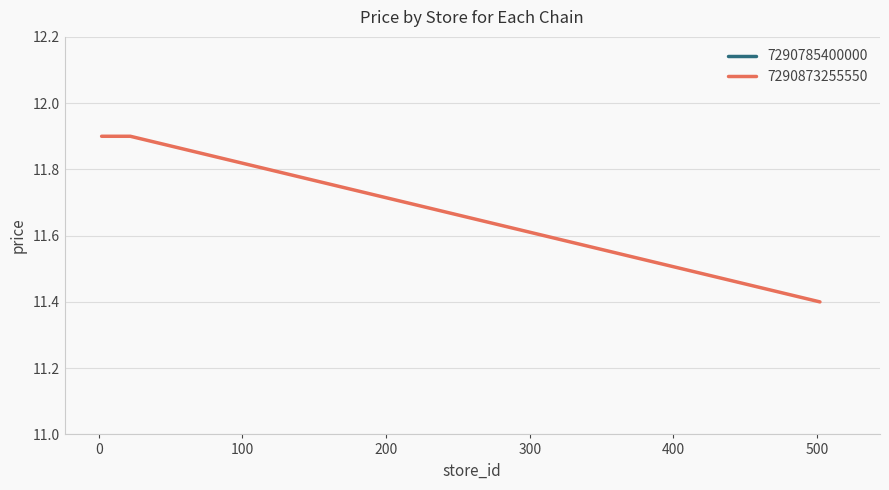

What is the highest value of the 7290873255550 series?

11.9